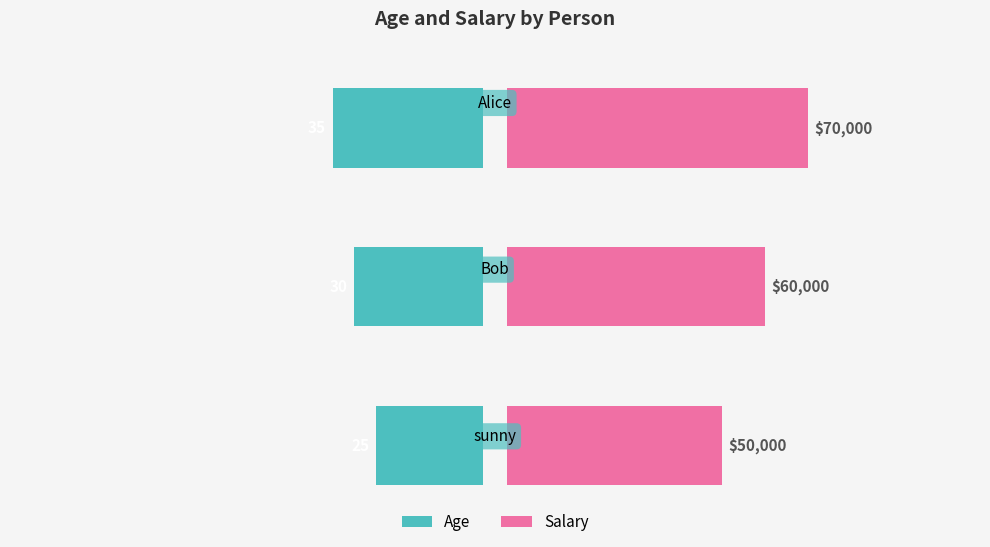

Does the chart contain any negative values?

No